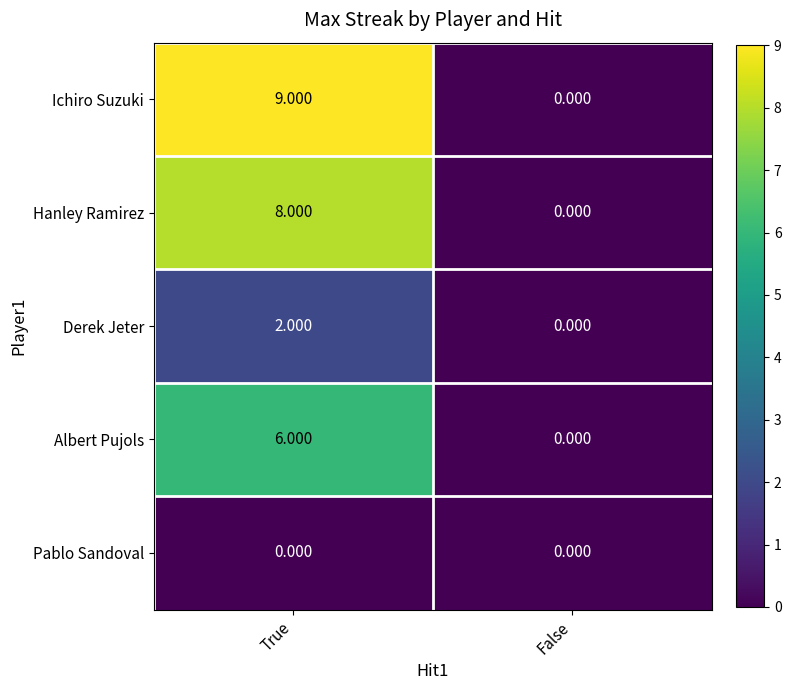

Between True and False, which series saw the biggest shift?

Ichiro Suzuki